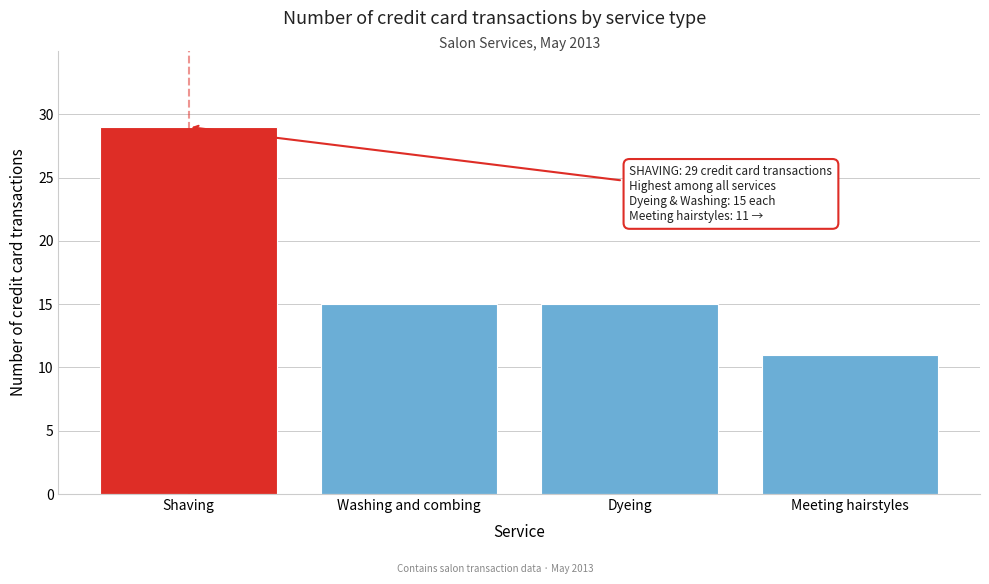

Reading left to right, transcribe all the data shown in this chart.

29	15	15	11